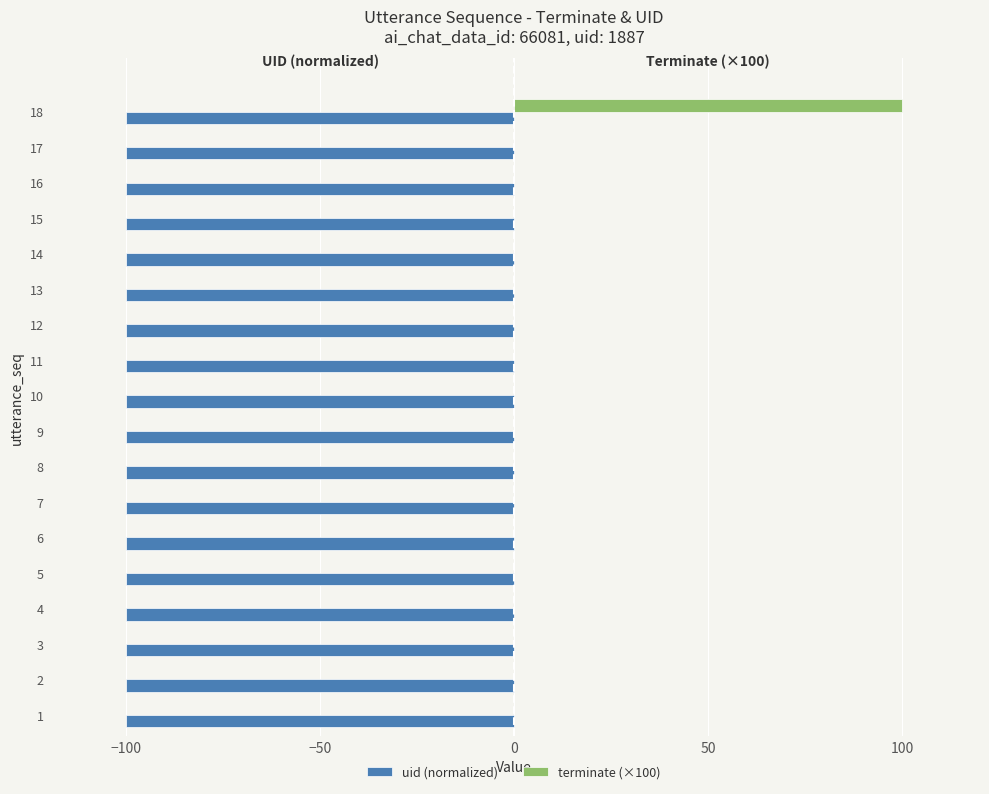

Is the value of uid (normalized) at 13 greater than the value of terminate (×100) at 8?

No